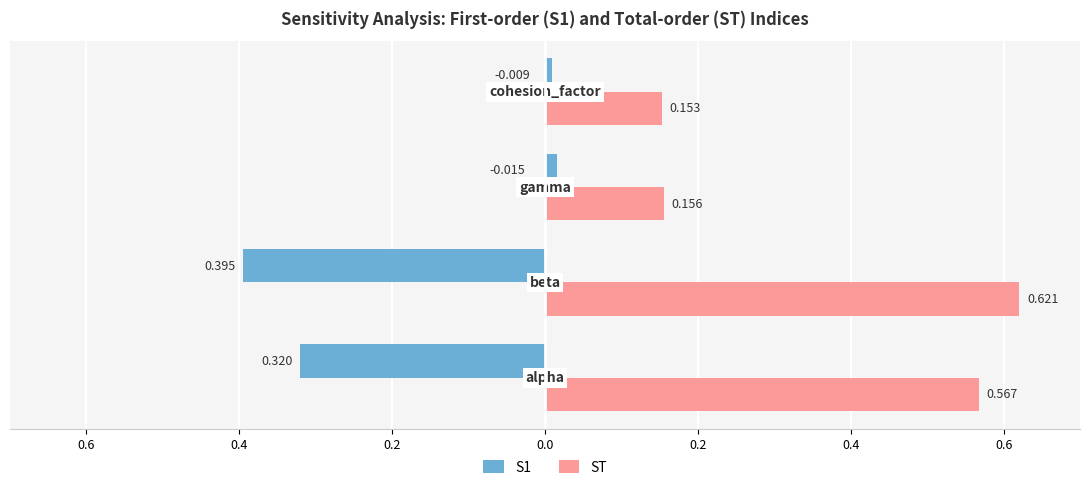

What are all the series names shown in the legend?

S1, ST